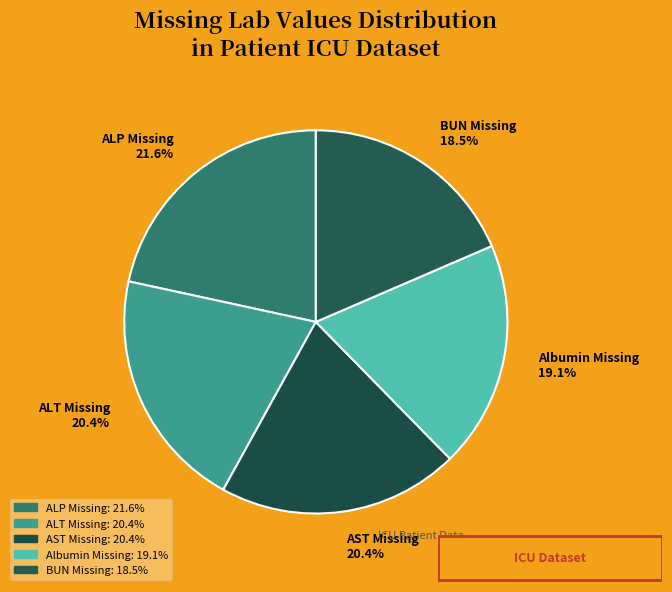

Combined, do Albumin Missing 19.1% and AST Missing 20.4% account for over 50%?

No